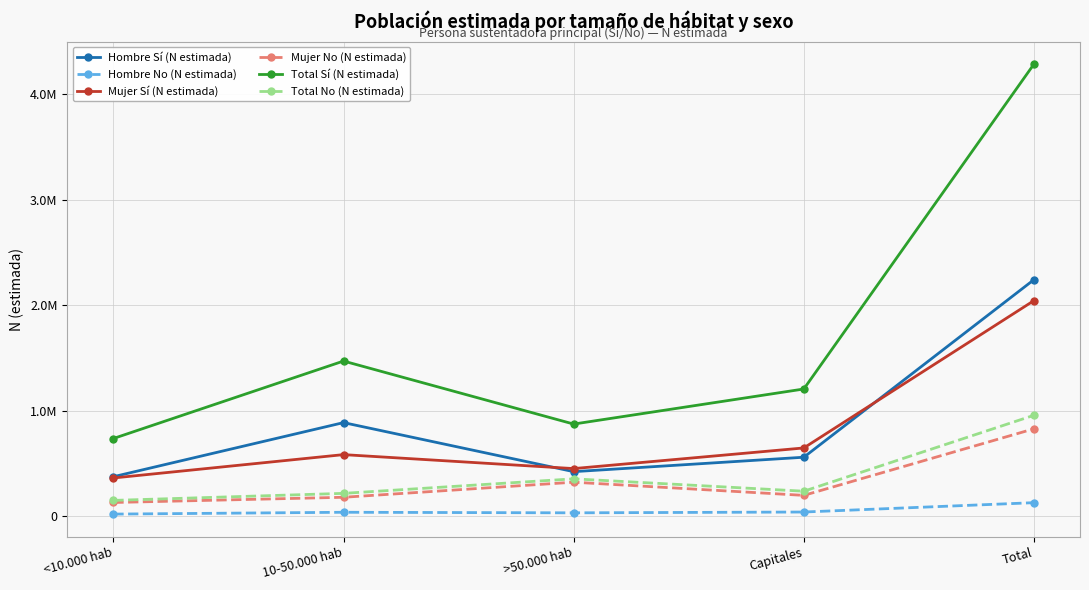

At which category is the sum across all series the highest?

Total